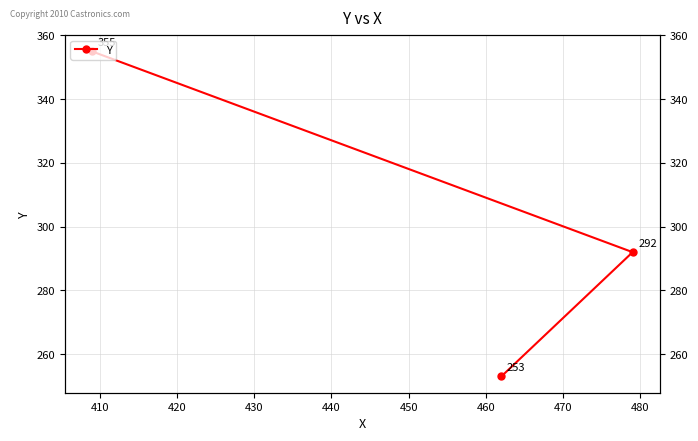

Between 420 and 410, which is larger?

420